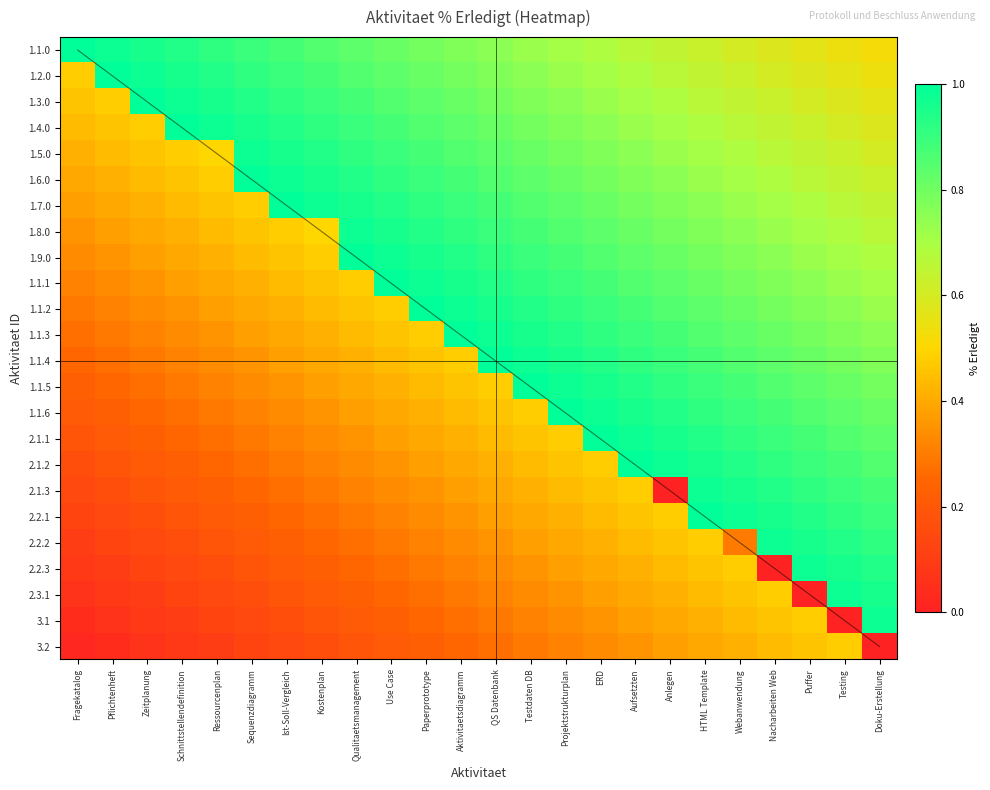

Is the value of 1.1.5 at Sequenzdiagramm greater than the value of 1.9.0 at Ressourcenplan?

No